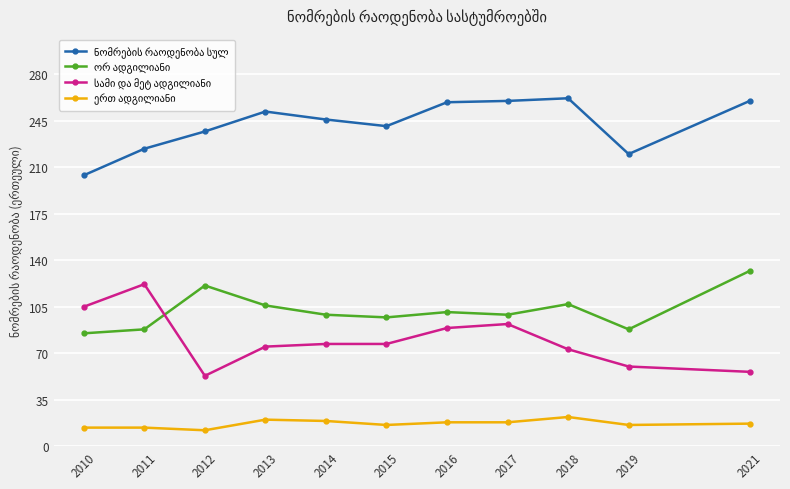

What is the spread (max minus min) of values at 2013?

232